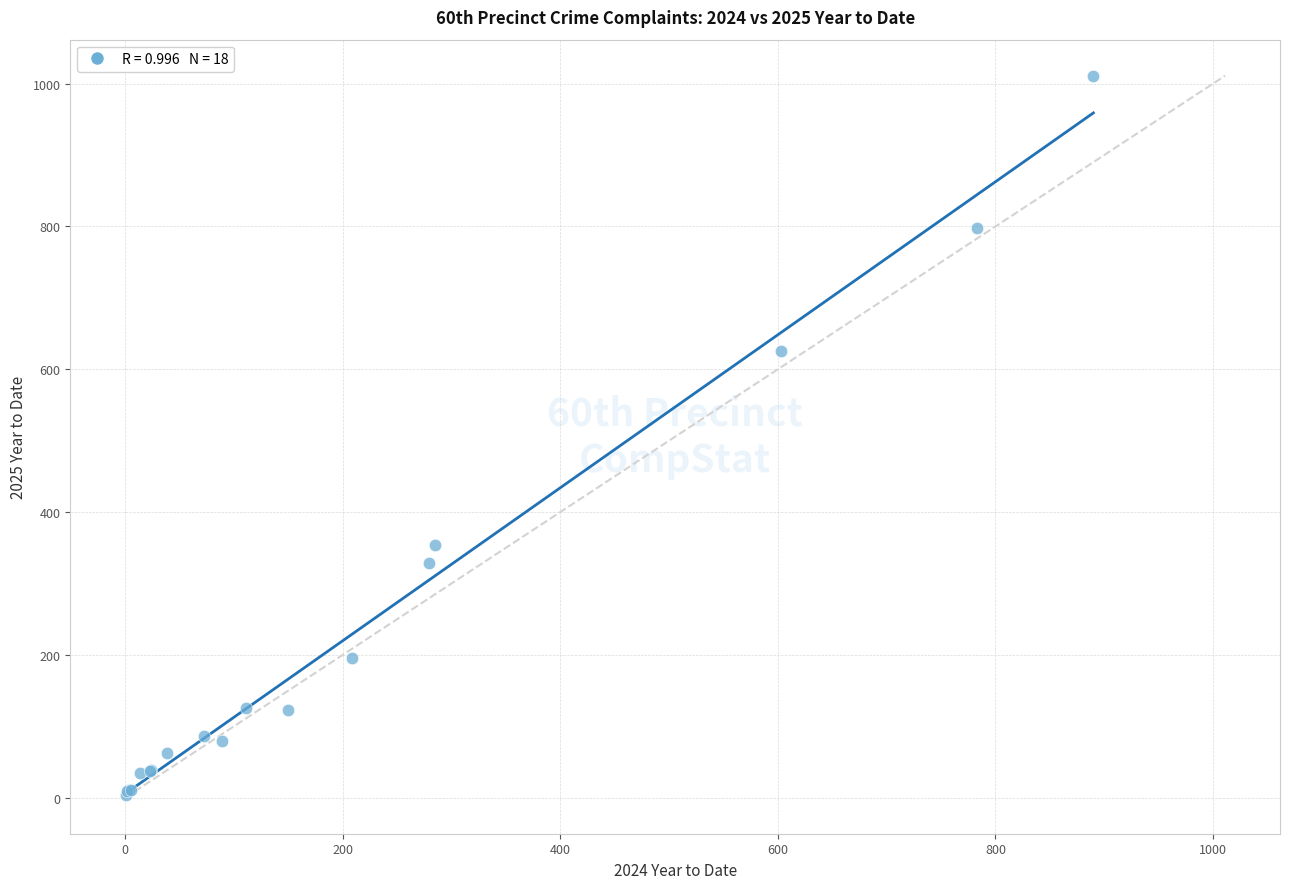

What Y value in the scatter plot is closest to 507?

626